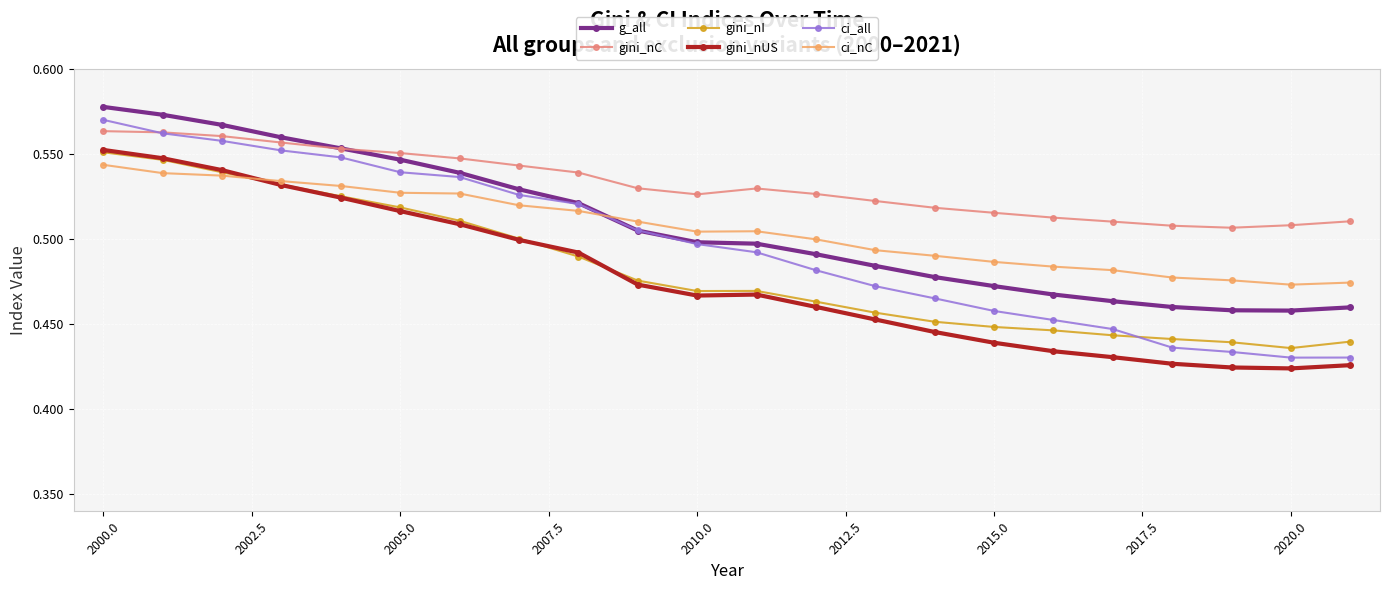

How many intersections are there between ci_nC and ci_all?

1